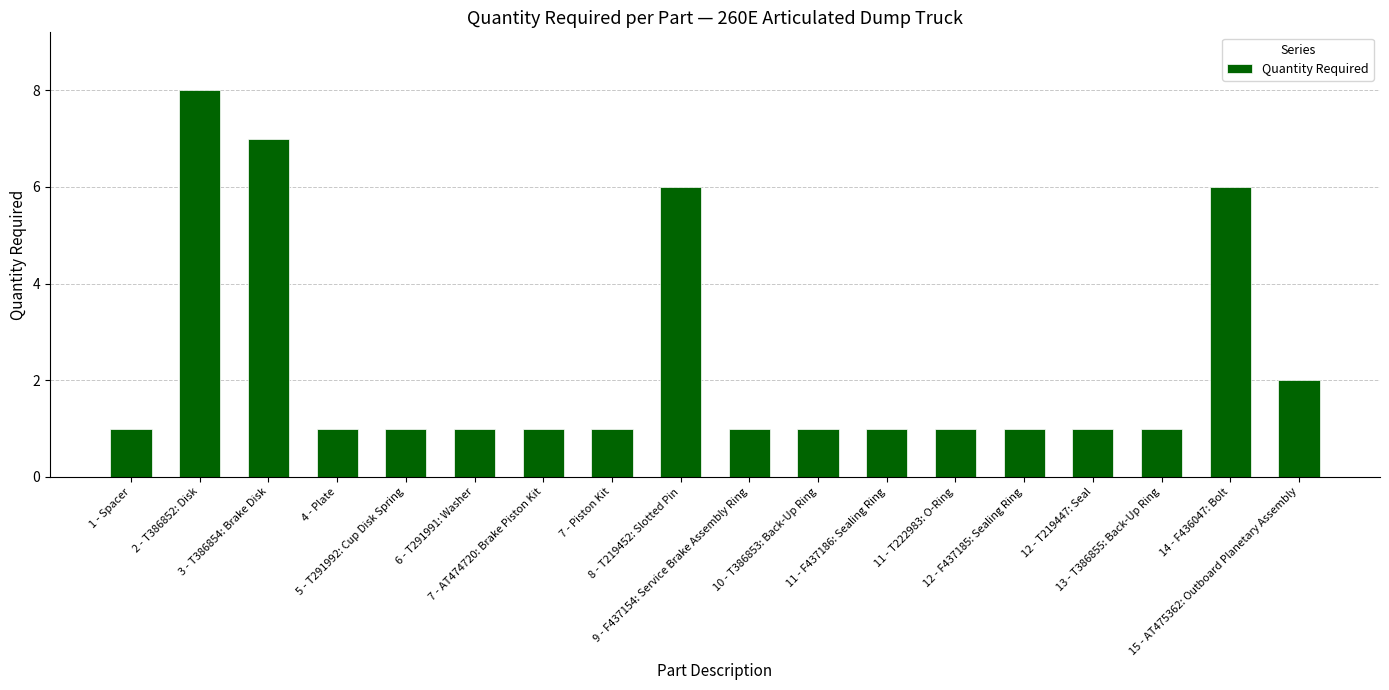

How many distinct data groups are displayed?

1